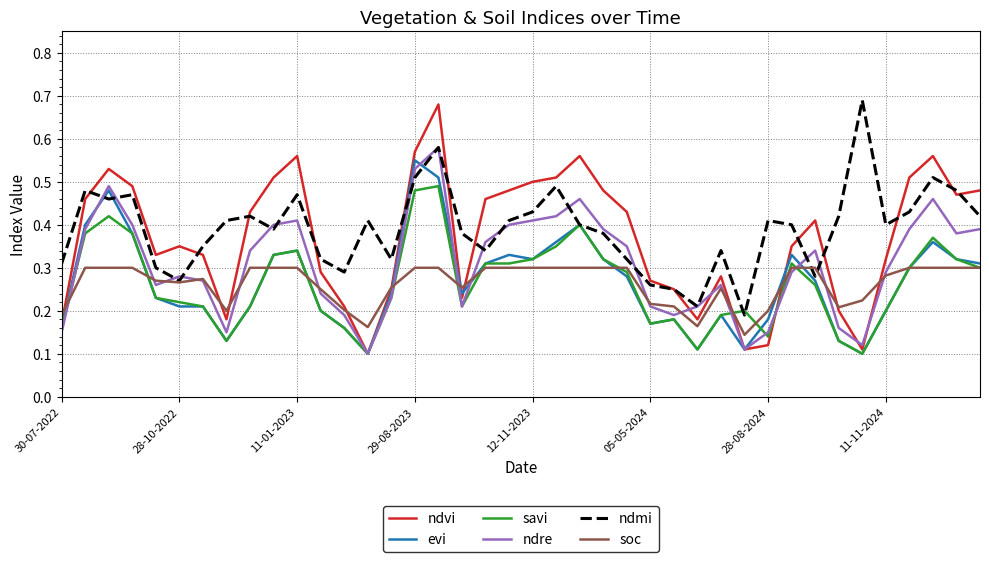

Which series has the largest range (max minus min)?

ndvi